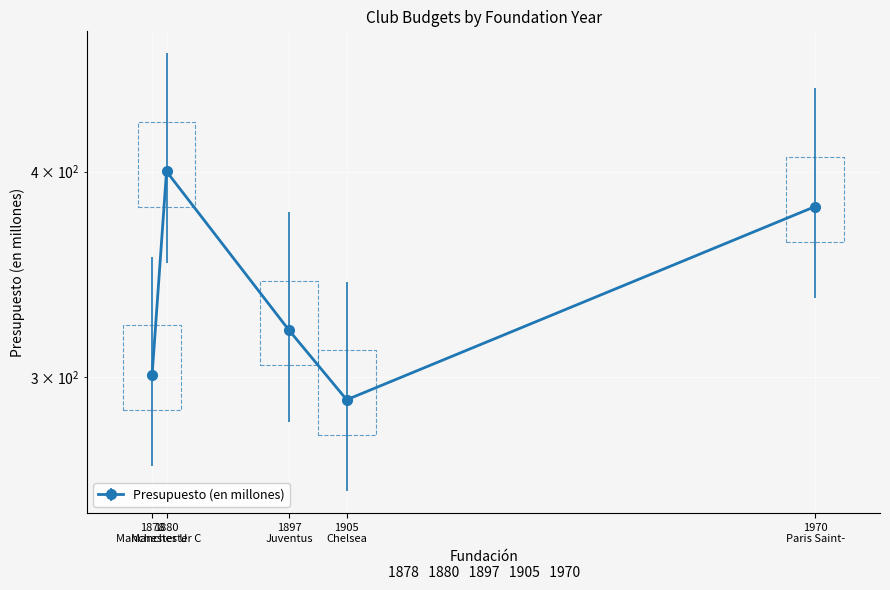

How many lines are shown in the chart?

1